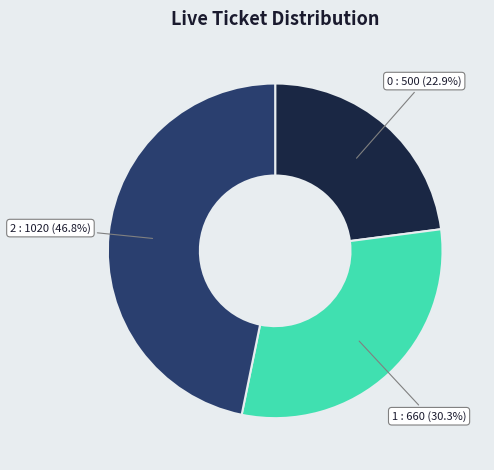

To the nearest percent, what is the average slice percentage?

33%